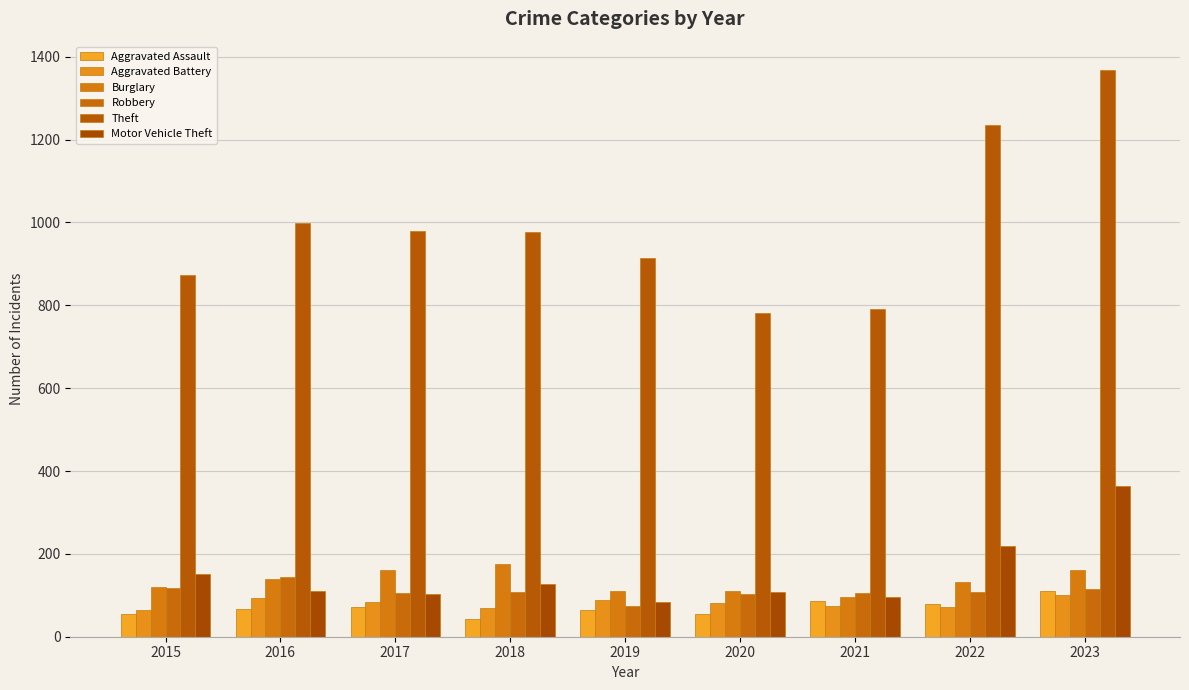

At how many categories does at least one series exceed 750?

9